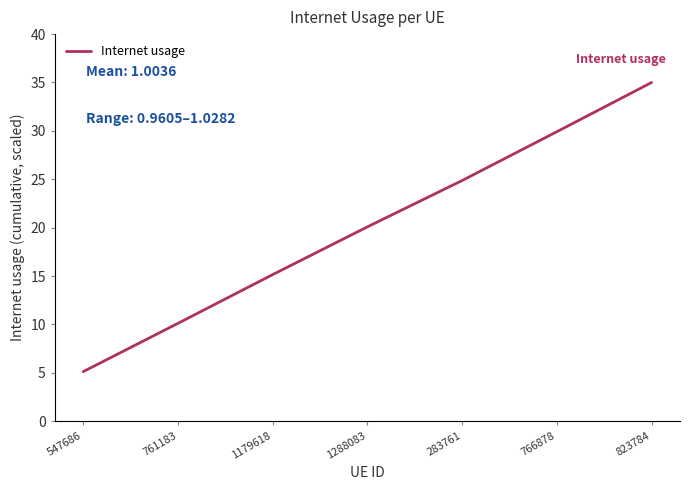

At which label is the value closest to 20?

1288083